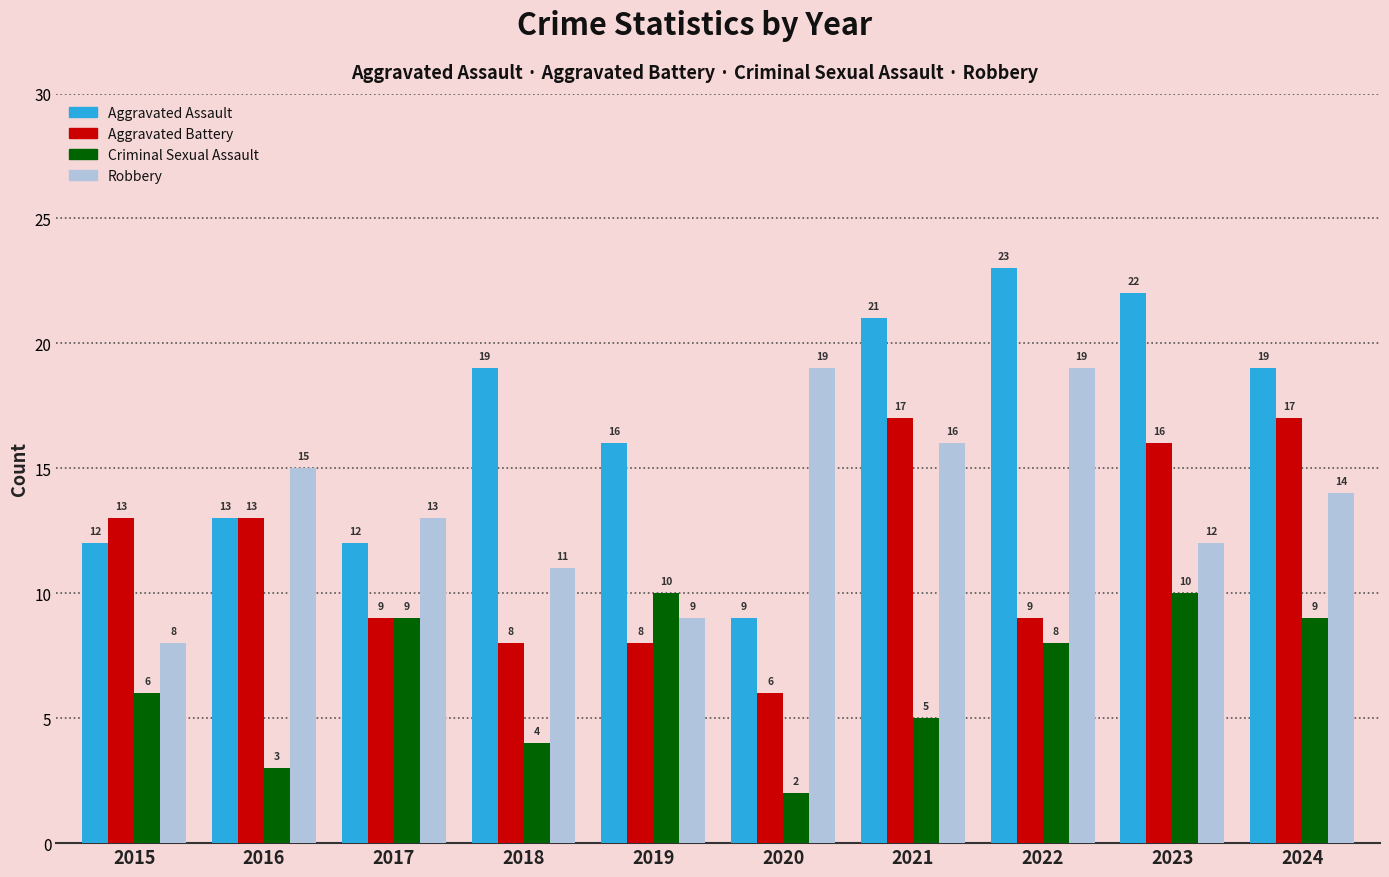

At how many categories does at least one series exceed 2?

10